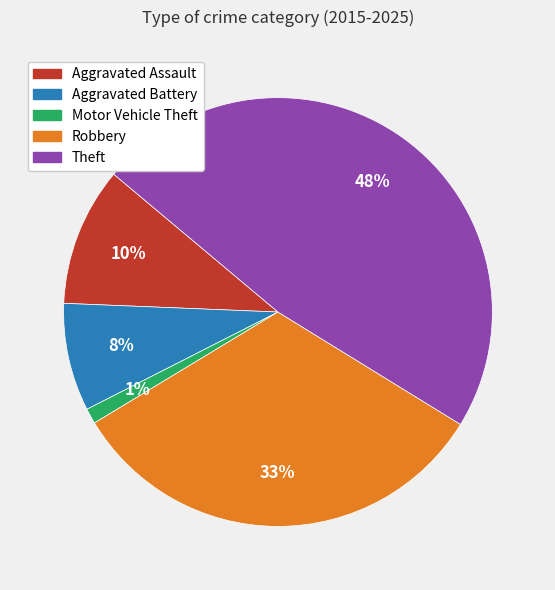

Between Robbery and Theft, which is larger?

Theft